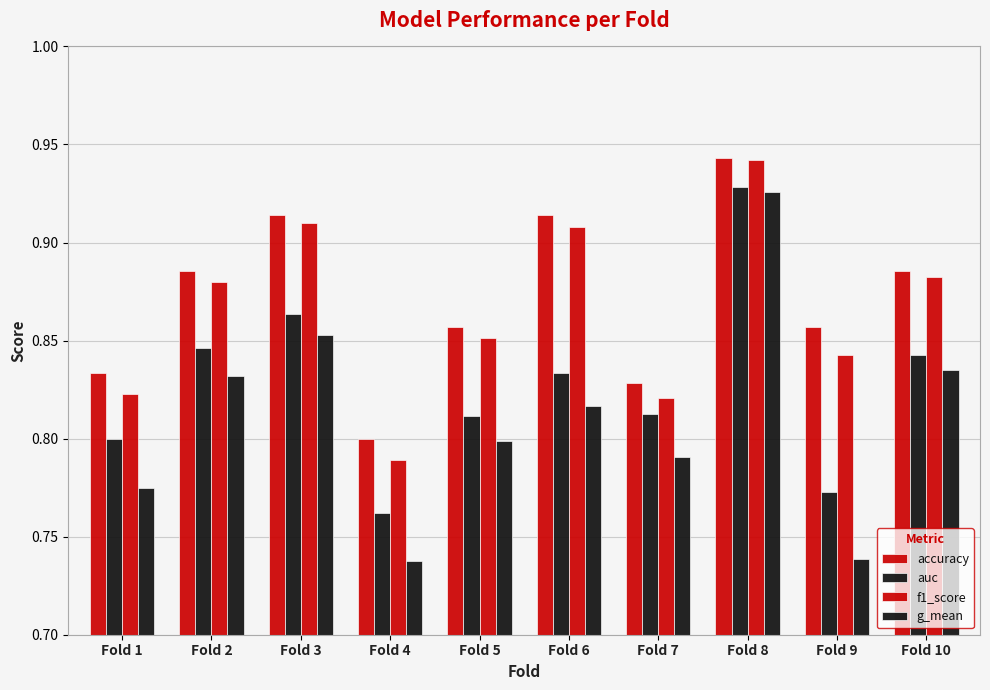

How many distinct data groups are displayed?

4